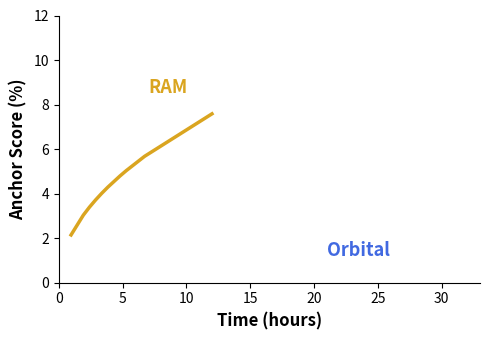

Rank the series by their average value, from highest to lowest.

RAM, Orbital